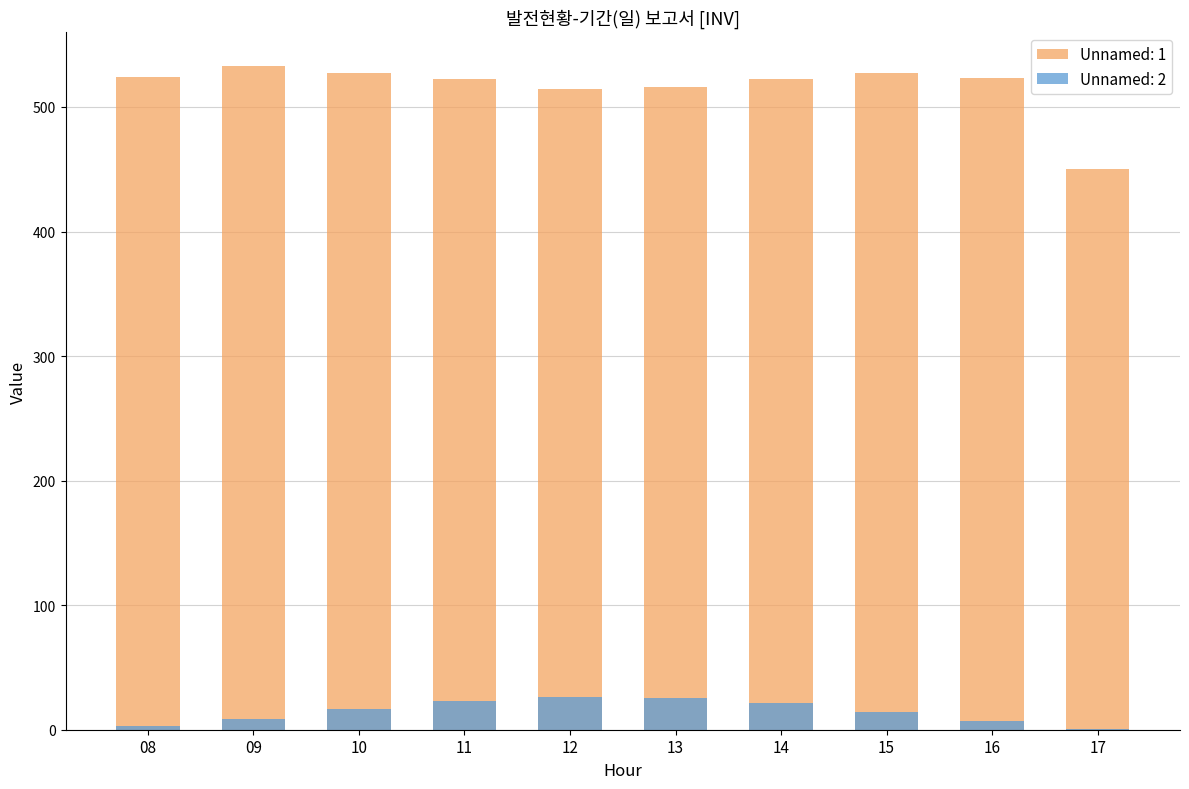

What are all the series names shown in the legend?

Unnamed: 1, Unnamed: 2